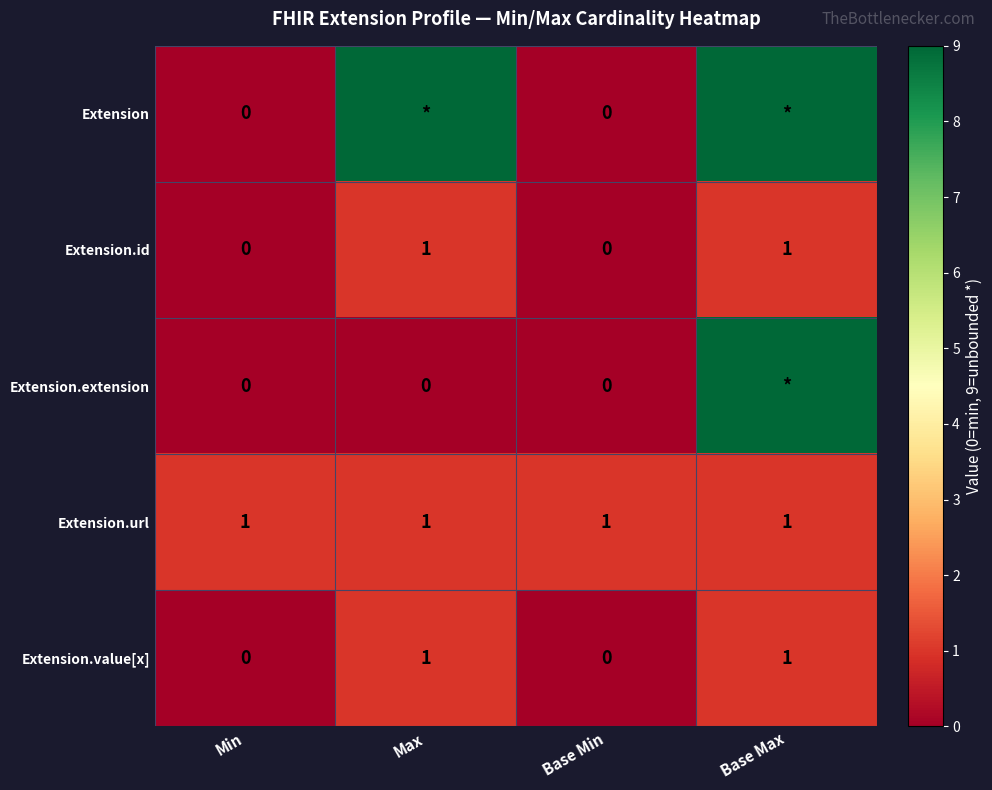

What is the spread (max minus min) of values at Base Min?

1